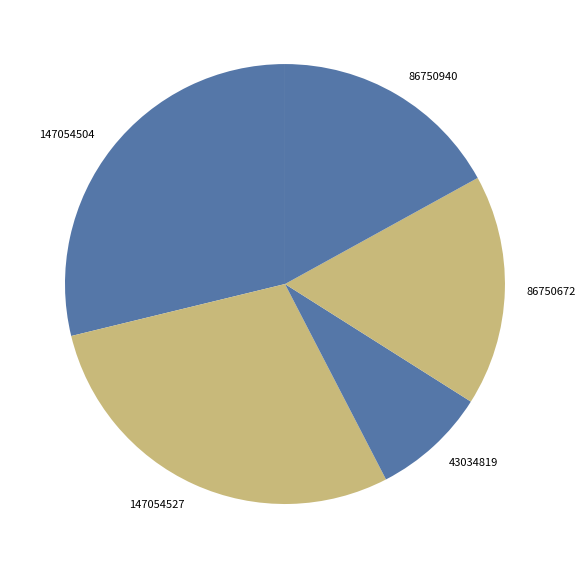

True or false: 147054527 accounts for 29% of the total.

True